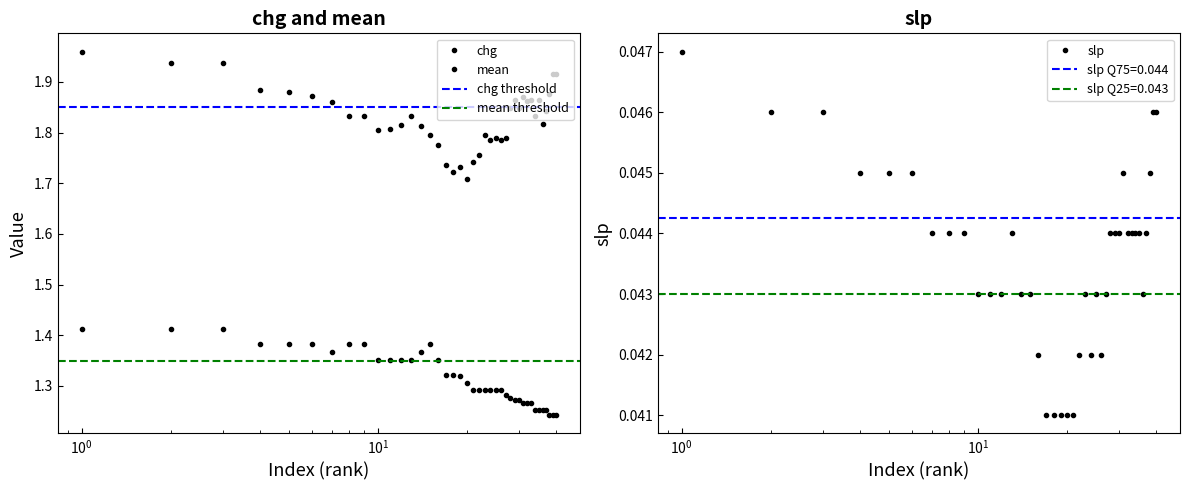

True or false: mean and slp cross at least once.

False